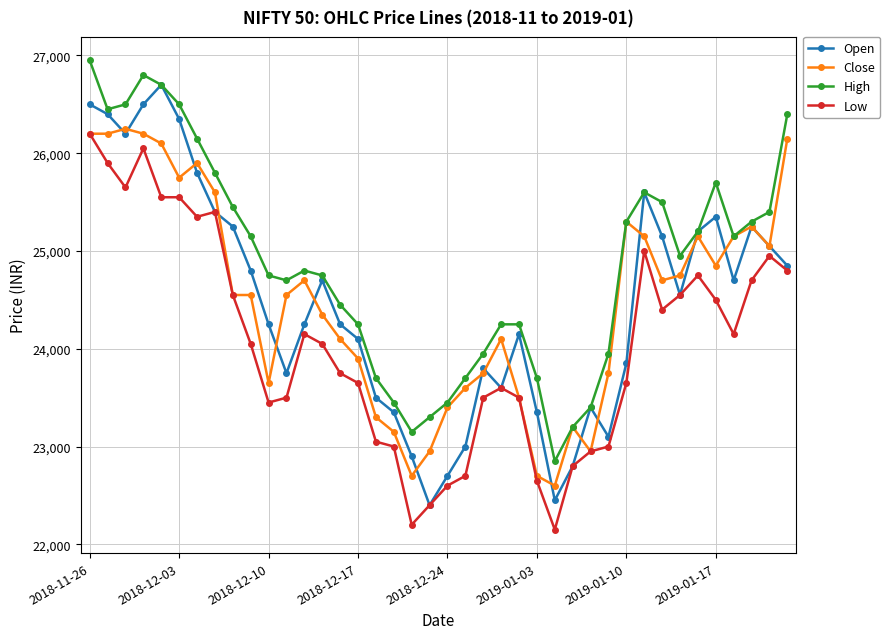

True or false: High and Low intersect in this chart.

False